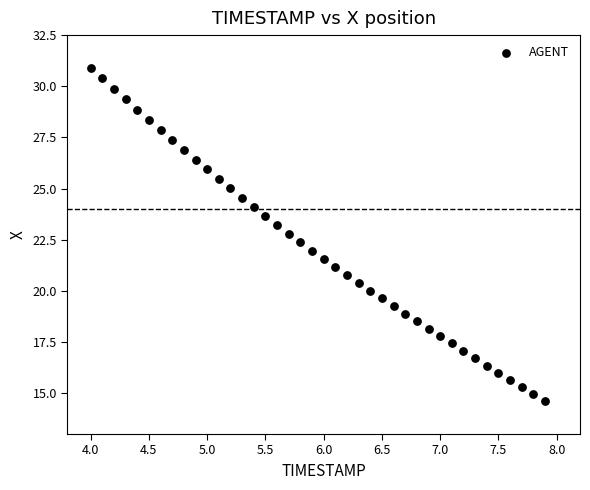

What is the range of X values (max minus min)?

3.9